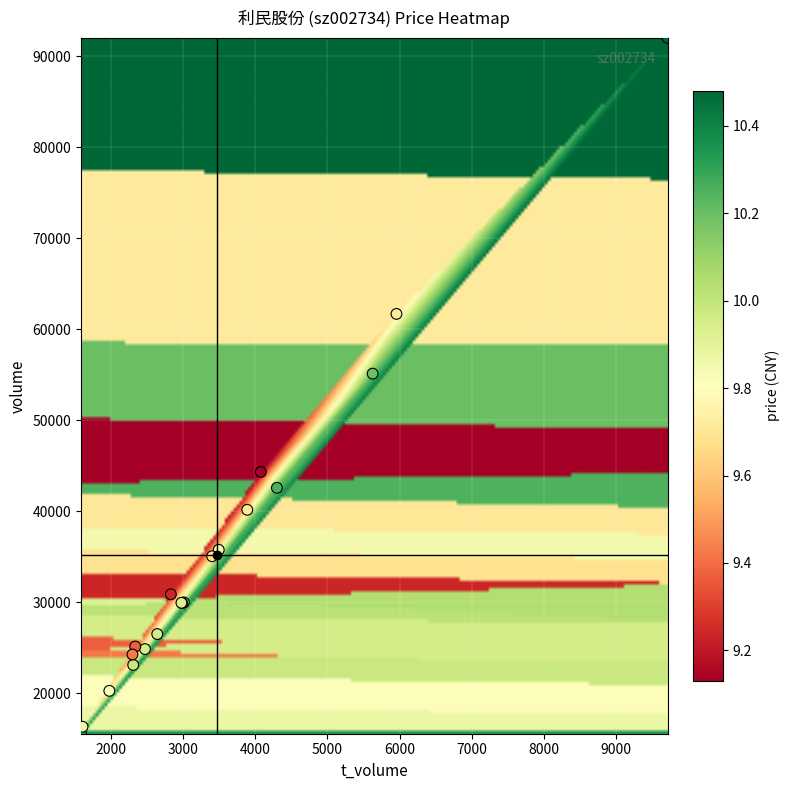

What Y value in the scatter plot is closest to 53776?

55115